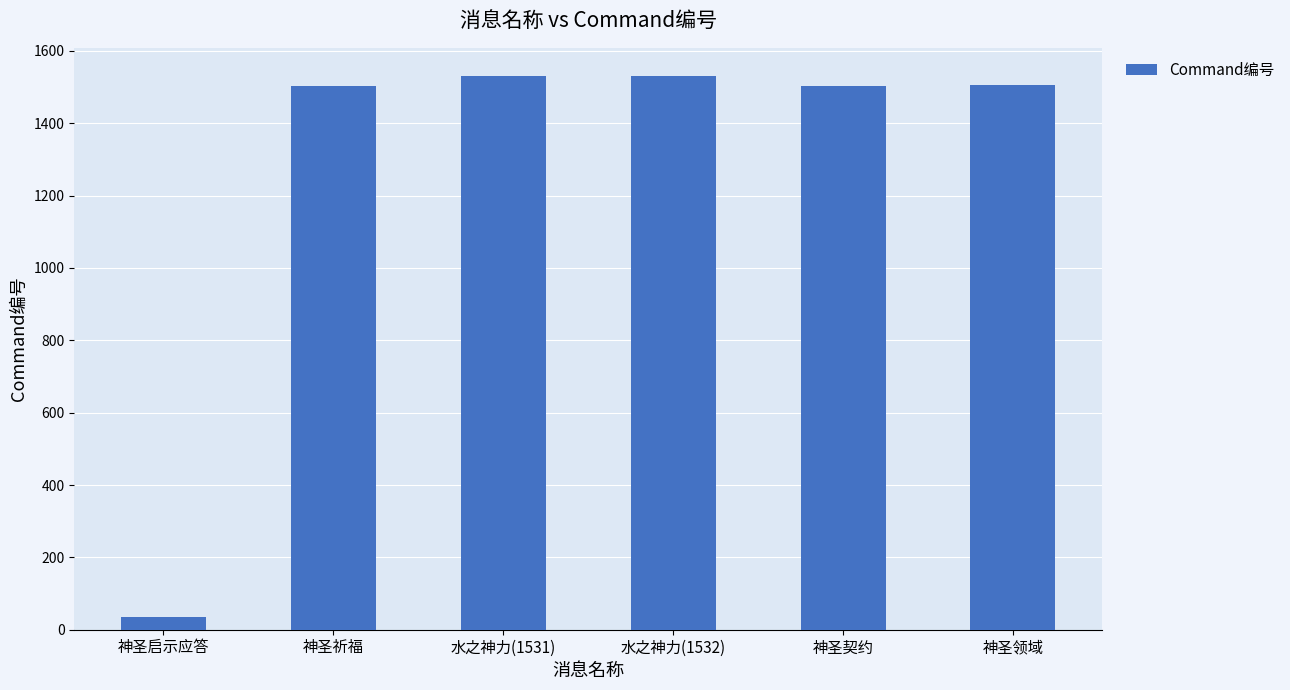

Count the number of data series in this chart.

1